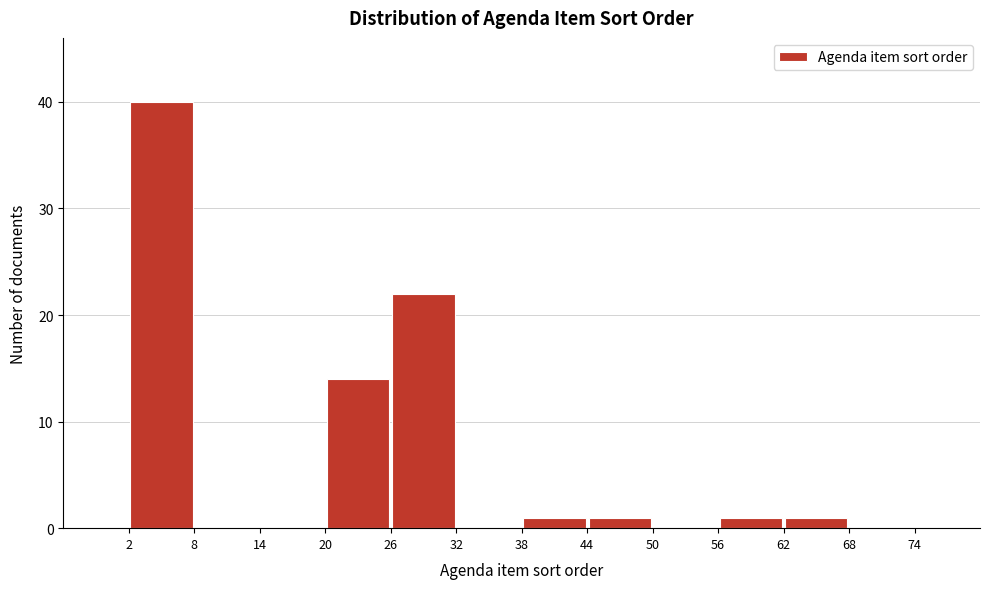

Which range on the x-axis has the tallest bar?

2 to 8